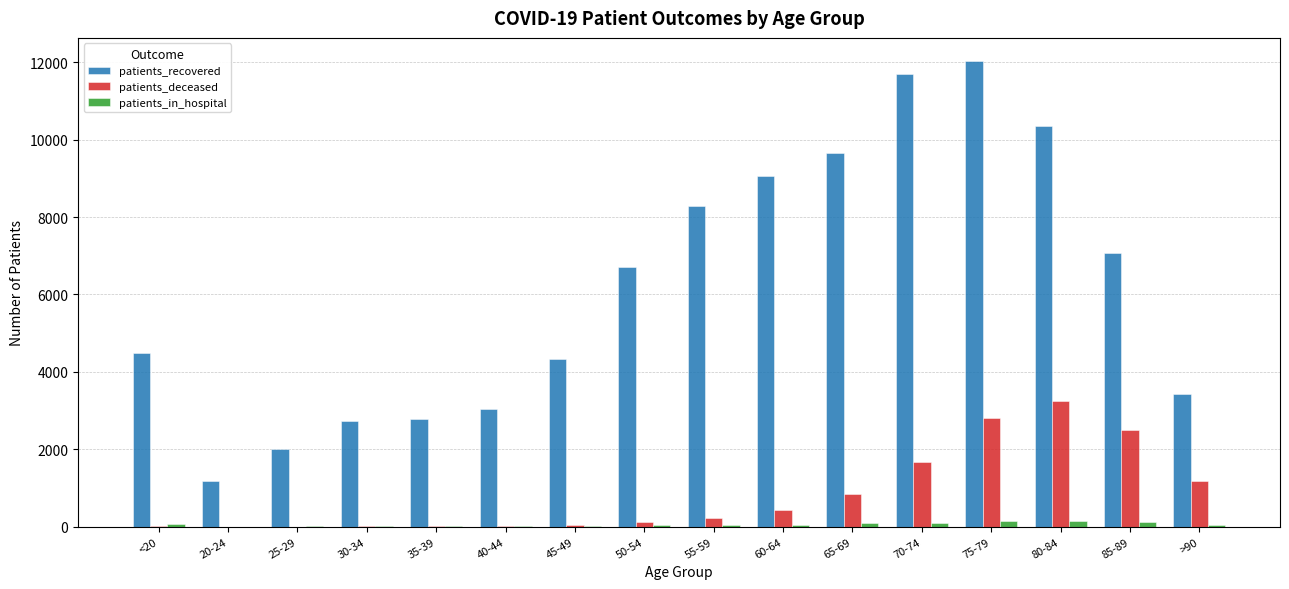

Which category has the highest value in the patients_deceased series?

80-84